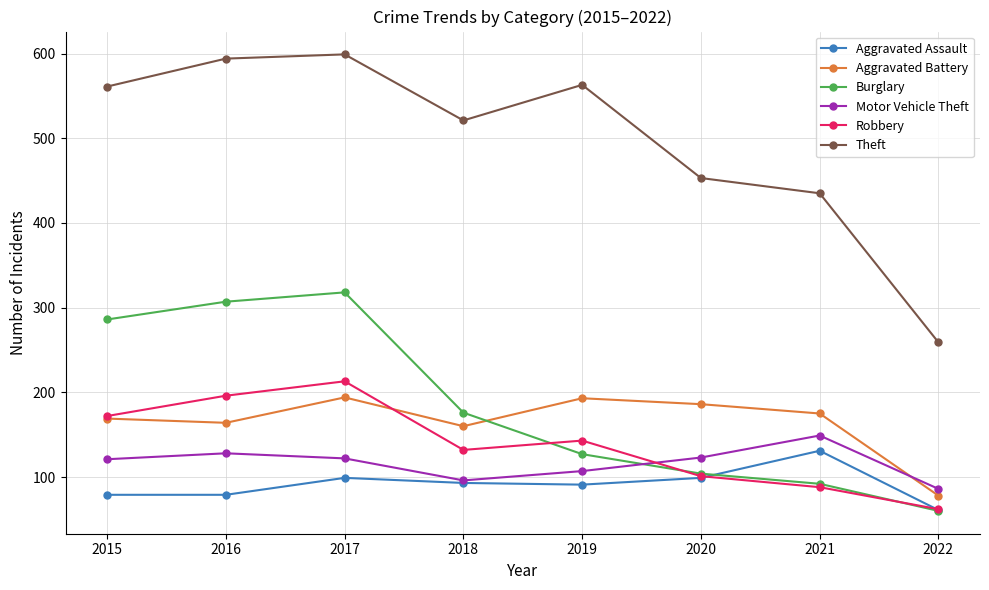

The value of Robbery at 2021 is 88. True or false?

True